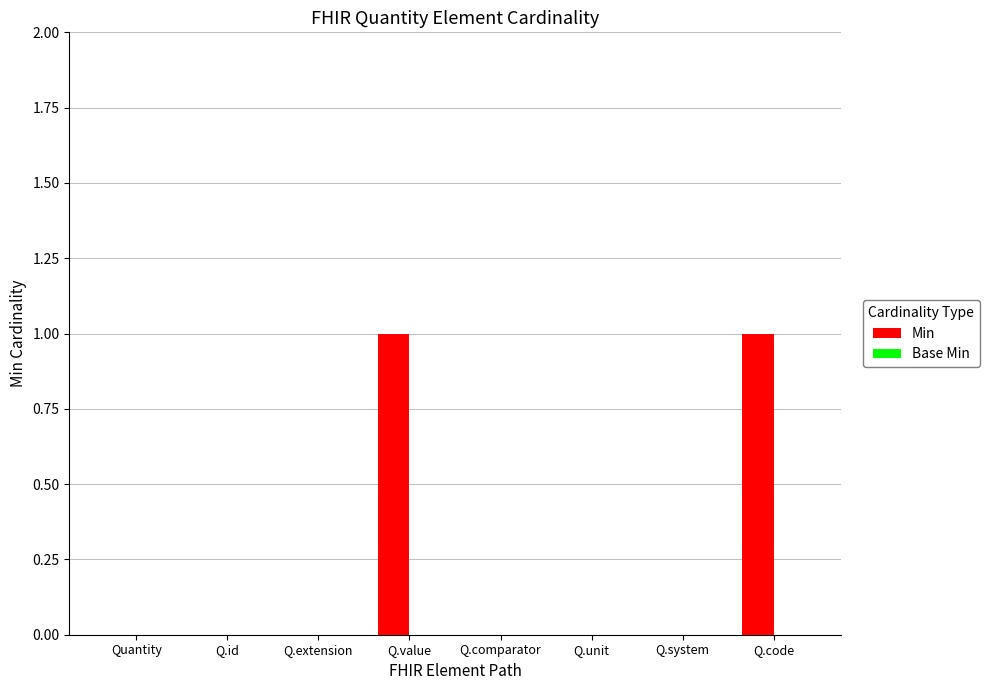

The value at Q.extension is 0. True or false?

True